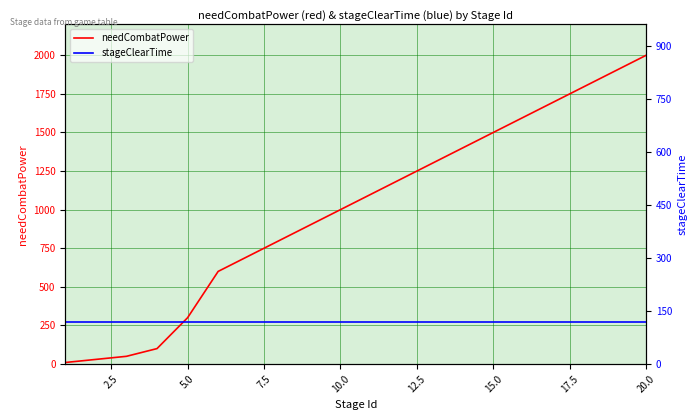

Rank the series by their maximum value, from highest to lowest.

needCombatPower, stageClearTime